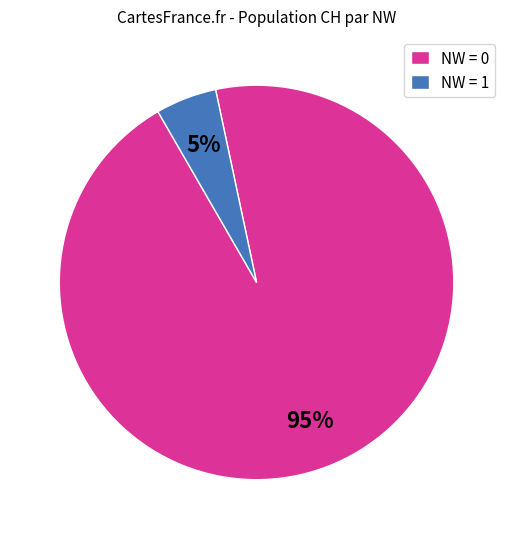

Count the number of slices in the pie.

2